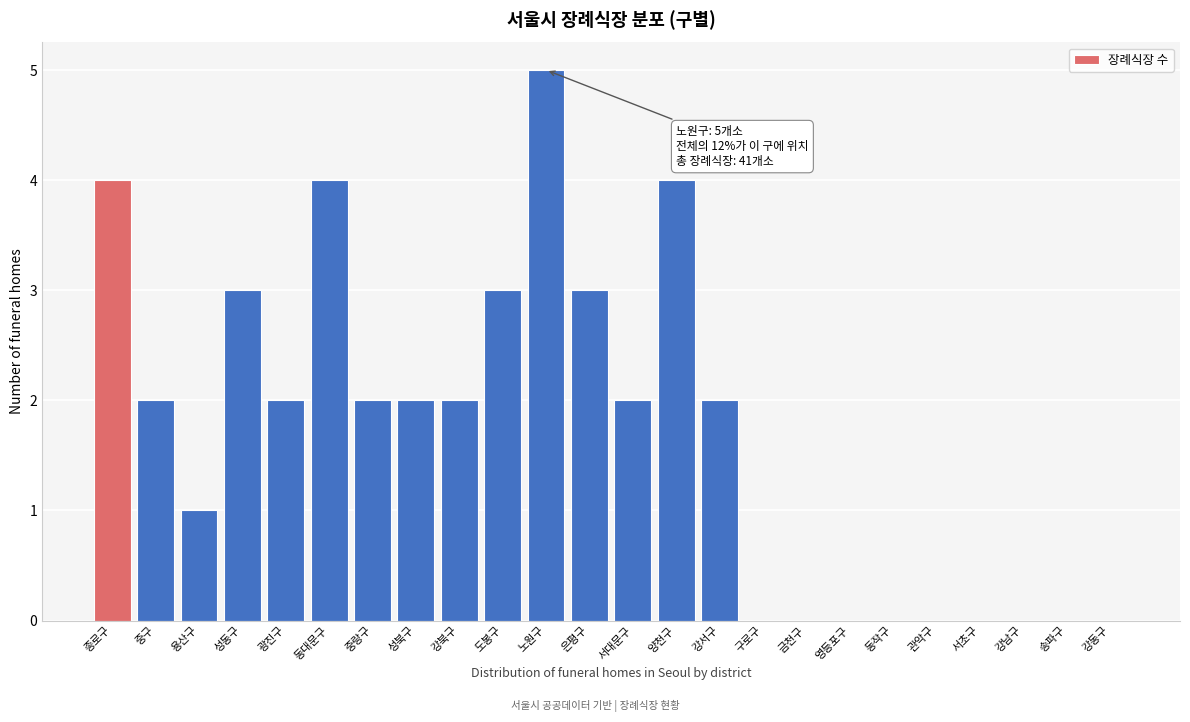

Reading right to left, extract all data points from this chart.

강동구=0	송파구=0	강남구=0	서초구=0	관악구=0	동작구=0	영등포구=0	금천구=0	구로구=0	강서구=2	양천구=4	서대문구=2	은평구=3	노원구=5	도봉구=3	강북구=2	성북구=2	중랑구=2	동대문구=4	광진구=2	성동구=3	용산구=1	중구=2	종로구=4